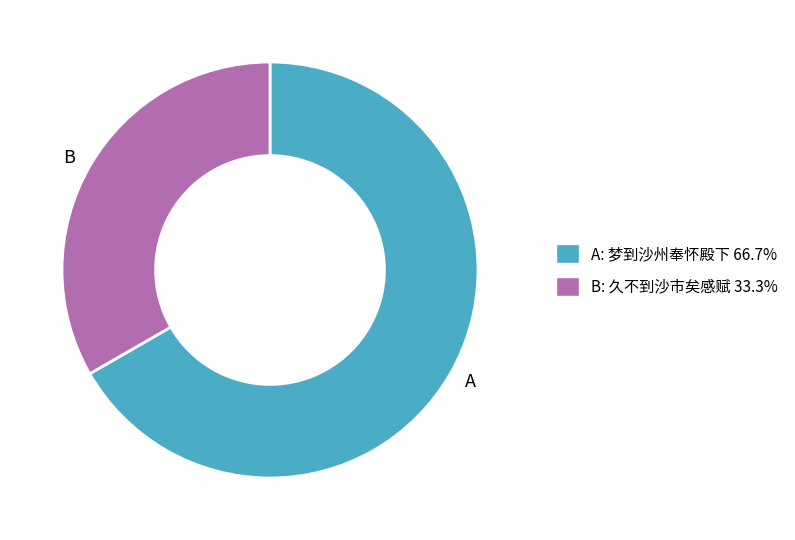

Approximately how many times larger is the value at A compared to B?

2.0